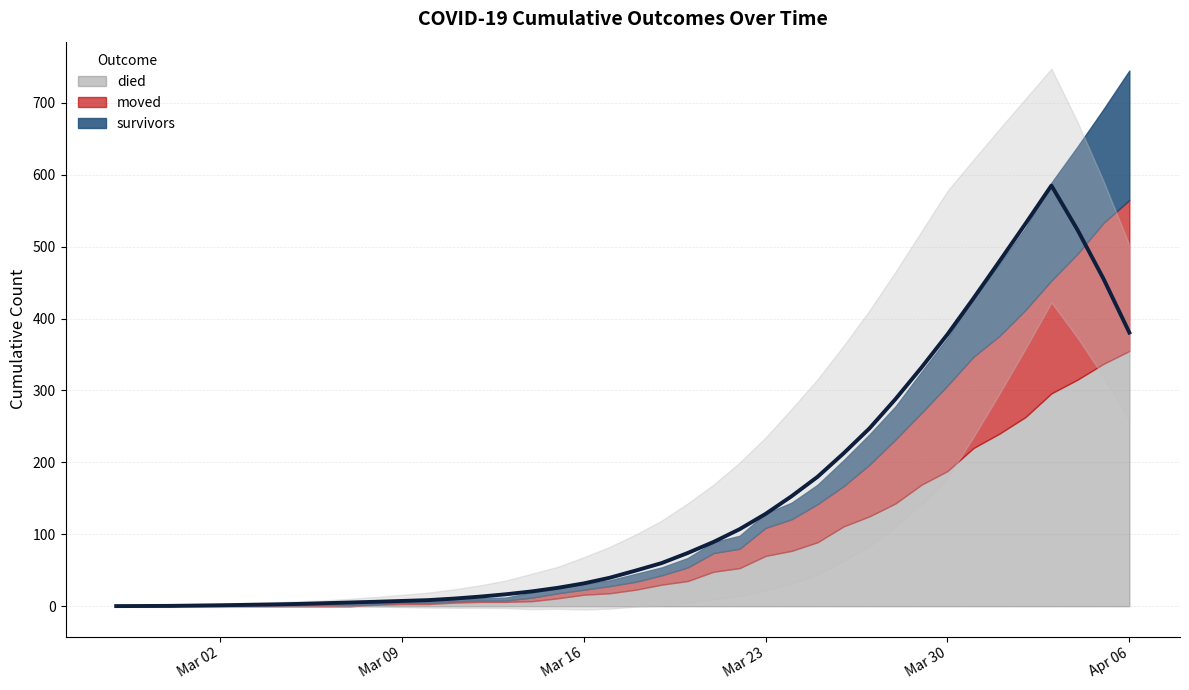

The value of moved at 2020-03-05 is 1. True or false?

False